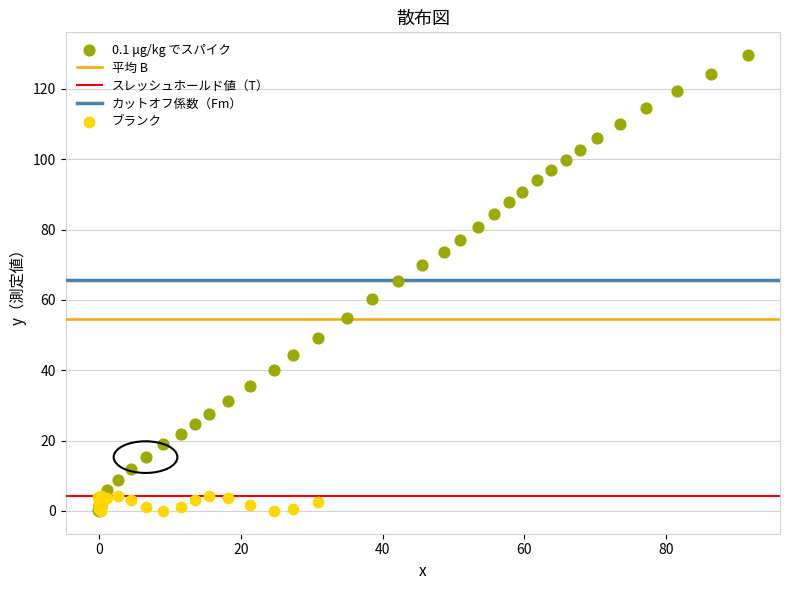

Which series reaches the maximum Y coordinate?

0.1 μg/kg でスパイク